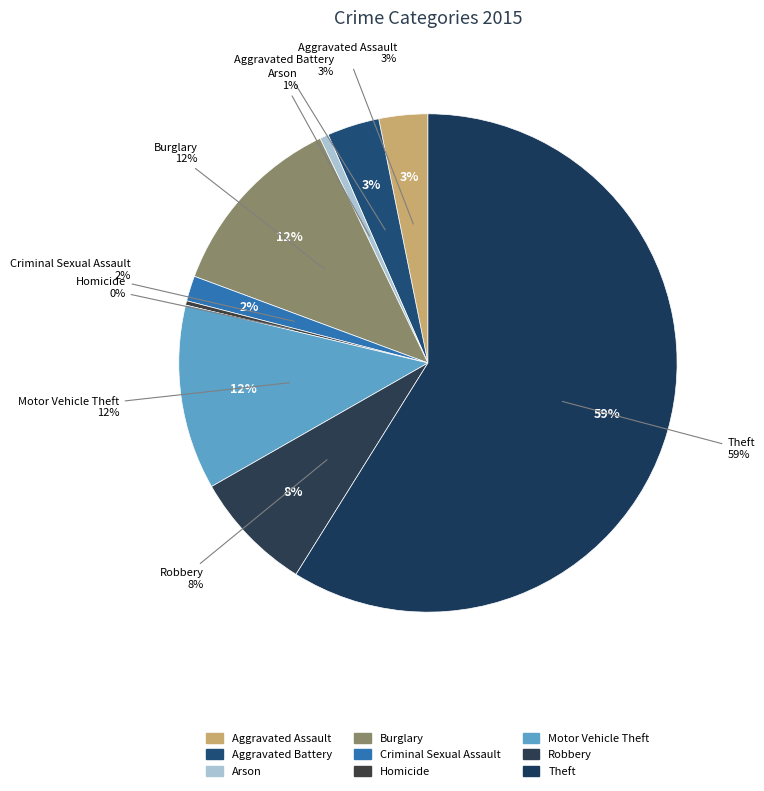

Approximately how many times larger is the value at Aggravated Assault compared to Theft?

0.1